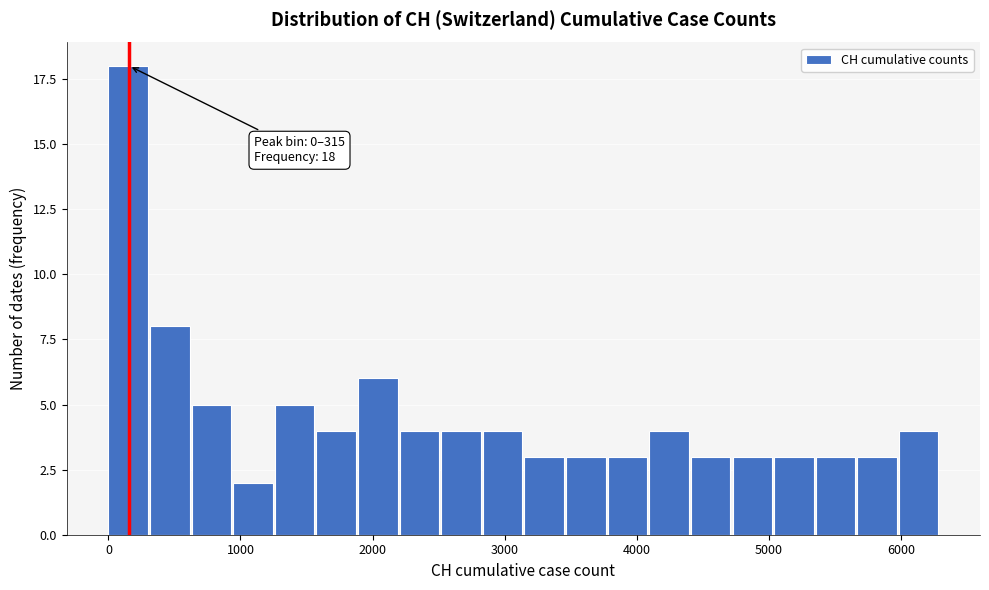

Read against the x-axis, roughly where is the centre of the tallest bar?

100